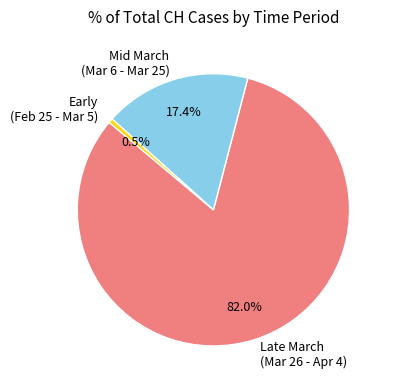

Which slice is the smallest?

Early (Feb 25 - Mar 5)